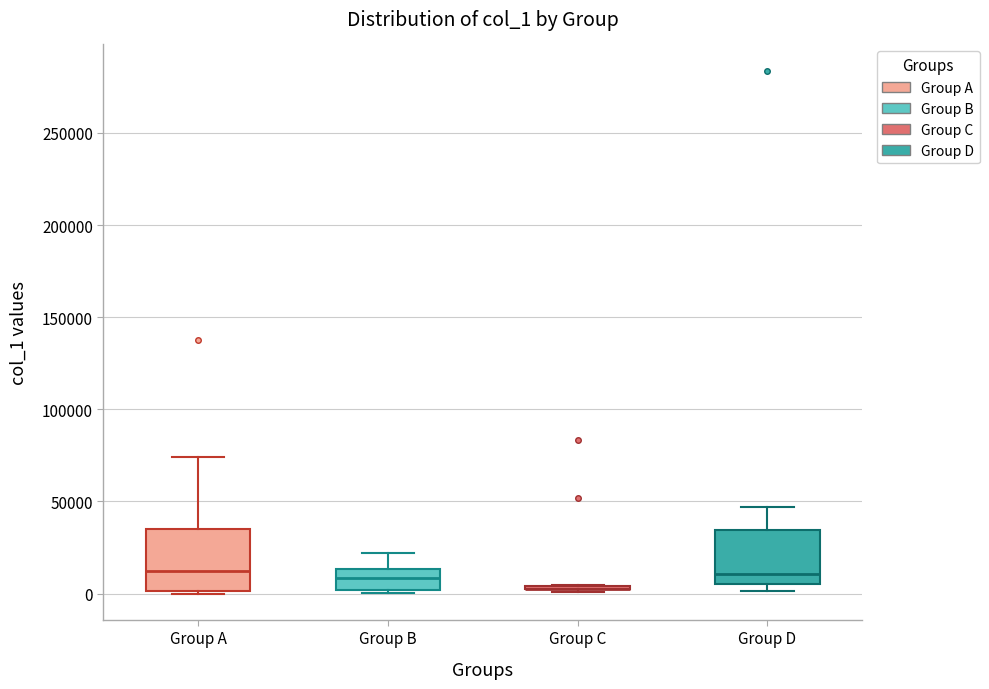

Reading left to right, read every box against the y-axis: the position of its median line, the range the box covers, and the ends of its whiskers. The values are not printed on the chart, so give them approximately, as read against the axis.

Group A: median 10000, box 0 to 35000, whiskers 0 (just below the box's lower edge) to 75000
Group B: median 10000, box 0 to 15000, whiskers 0 to 20000
Group C: box collapsed to a line at 5000, whiskers 0 to 5000
Group D: median 10000, box 5000 to 35000, whiskers 0 to 45000